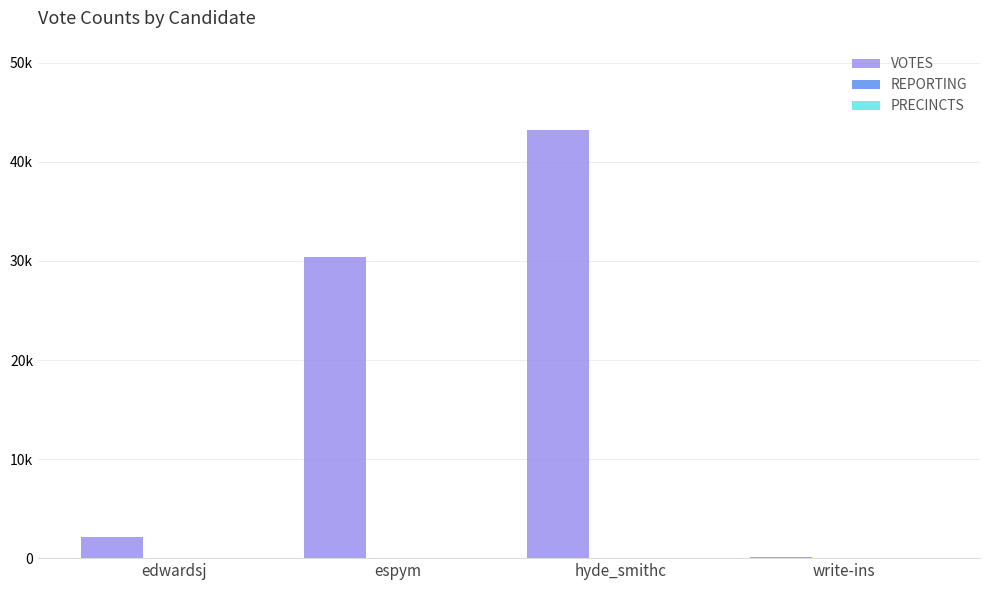

What is the value of the PRECINCTS bar at the 2nd from the left?

53